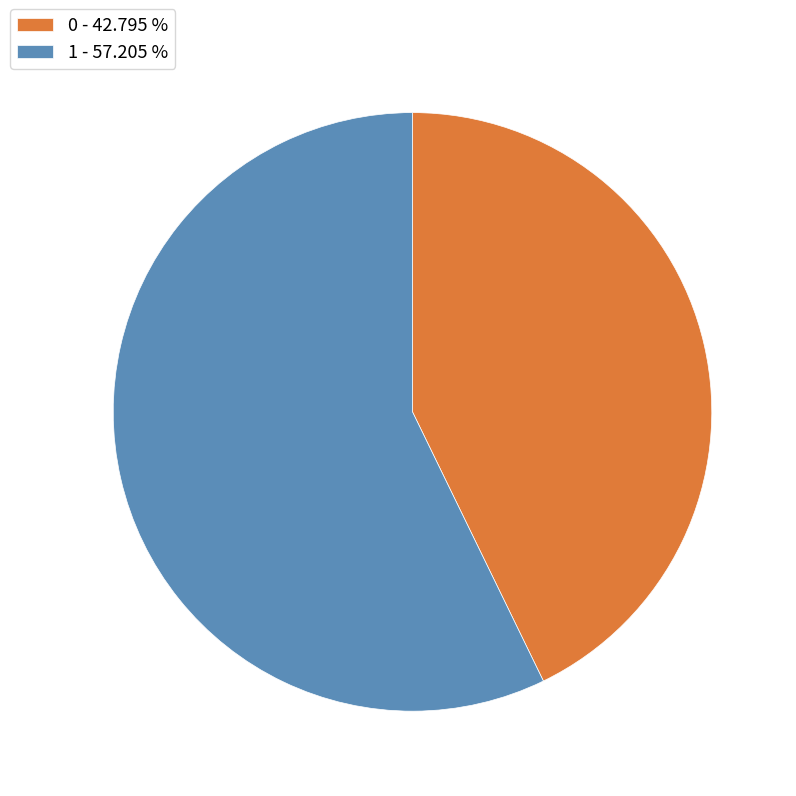

Is there any slice that represents more than half of the pie?

Yes